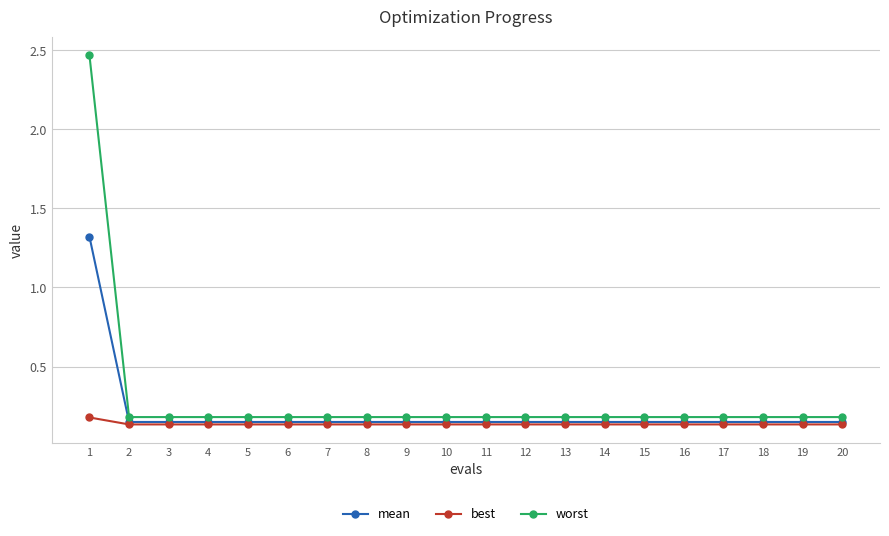

Is it true that worst equals 0.2 at 3?

True